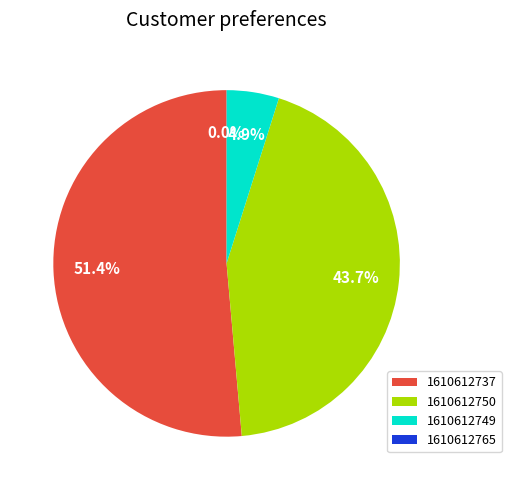

What is the largest slice in the pie chart?

1610612737